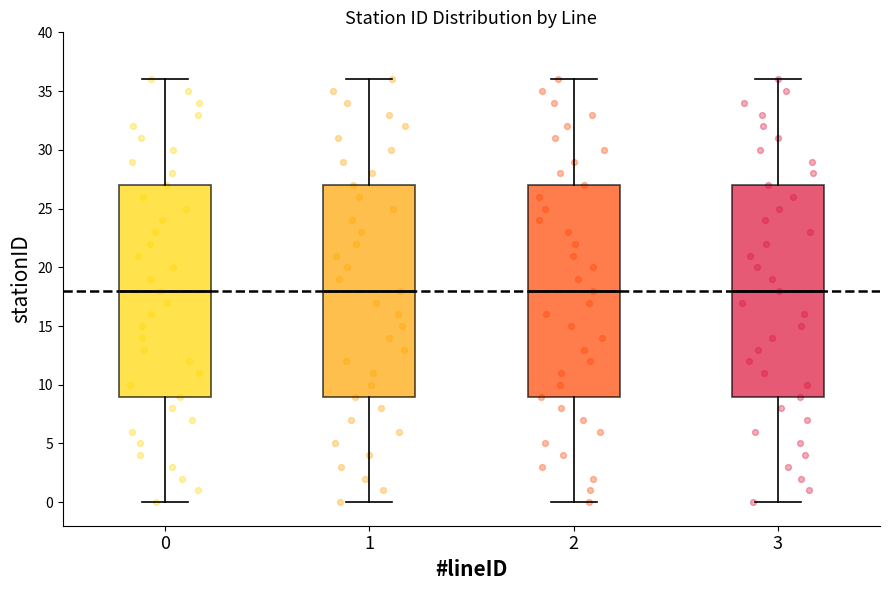

Reading left to right, read every box against the y-axis: the position of its median line, the range the box covers, and the ends of its whiskers. The values are not printed on the chart, so give them approximately, as read against the axis.

0: median 18, box 9 to 27, whiskers 0 to 36
1: median 18, box 9 to 27, whiskers 0 to 36
2: median 18, box 9 to 27, whiskers 0 to 36
3: median 18, box 9 to 27, whiskers 0 to 36